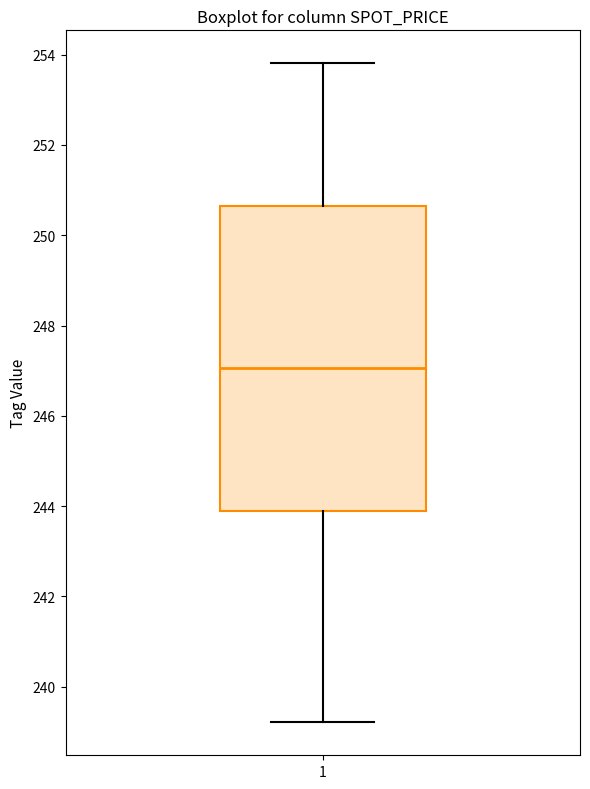

Transcribe this box plot: give where the median line is, the range the box spans, and where the two whiskers end, as read against the y-axis. The values are not printed on the chart, so give them approximately, as read against the axis.

median 247.0, box 243.8 to 250.6, whiskers 239.2 to 253.8